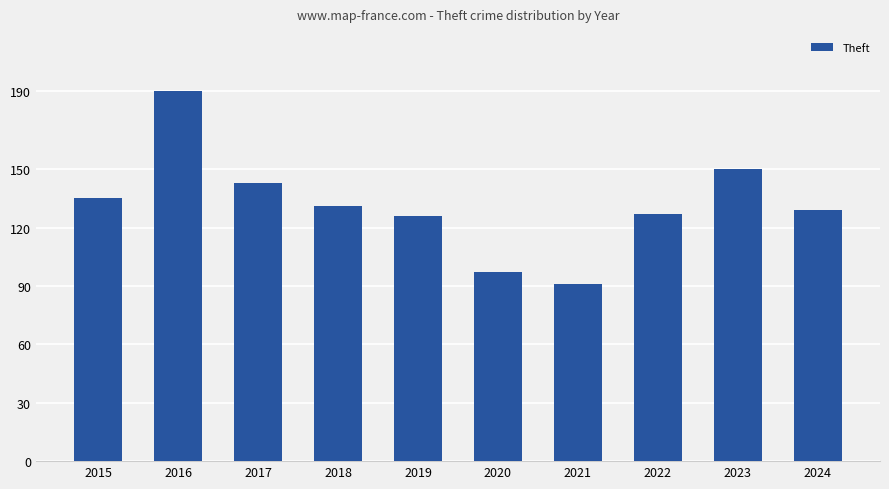

What is the value of the 10th bar from the left?

129